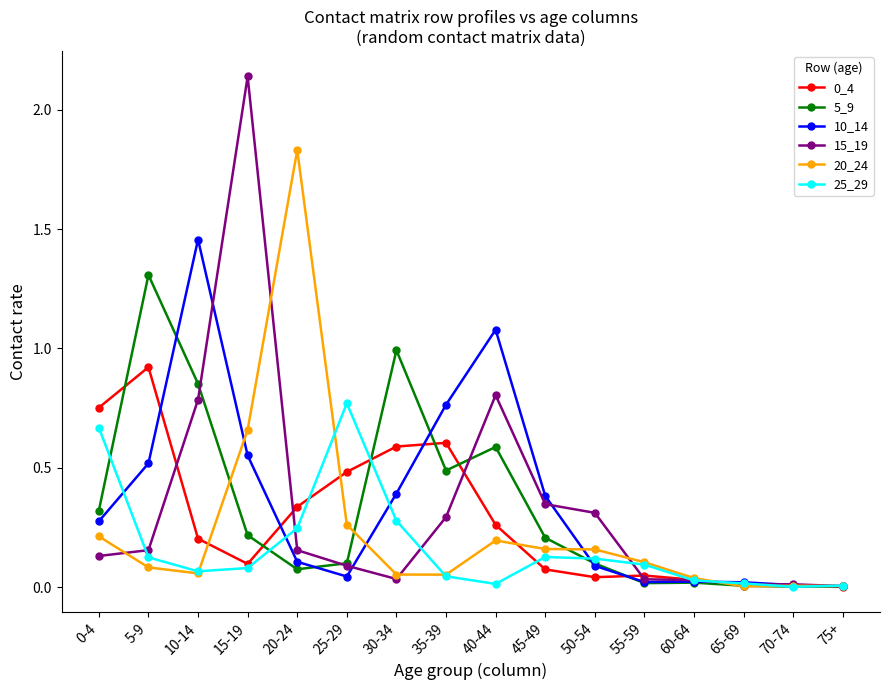

Where is the first local maximum for 20_24?

20-24